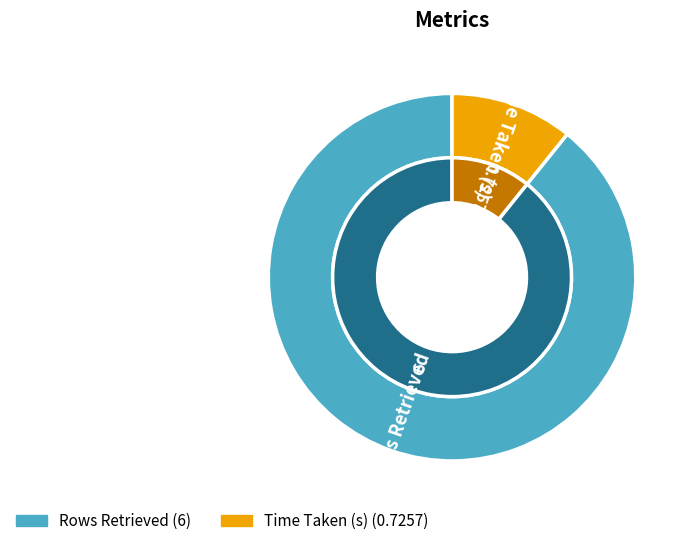

Which slice is the largest?

Rows Retrieved